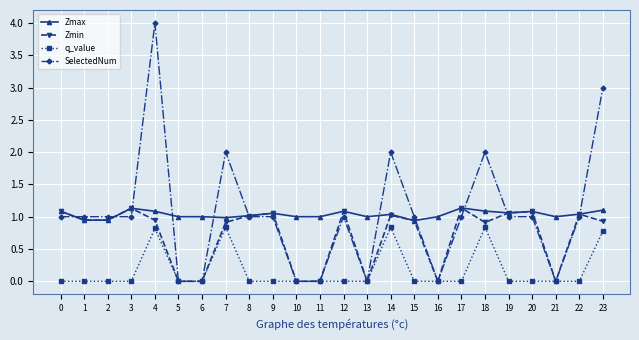

Which series has the largest range (max minus min)?

SelectedNum